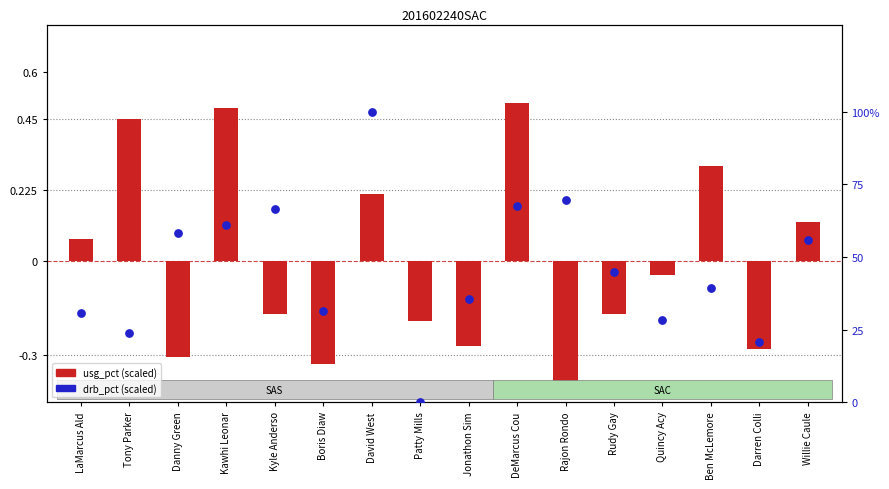

Which series has the largest total across all categories?

drb_pct (scaled)